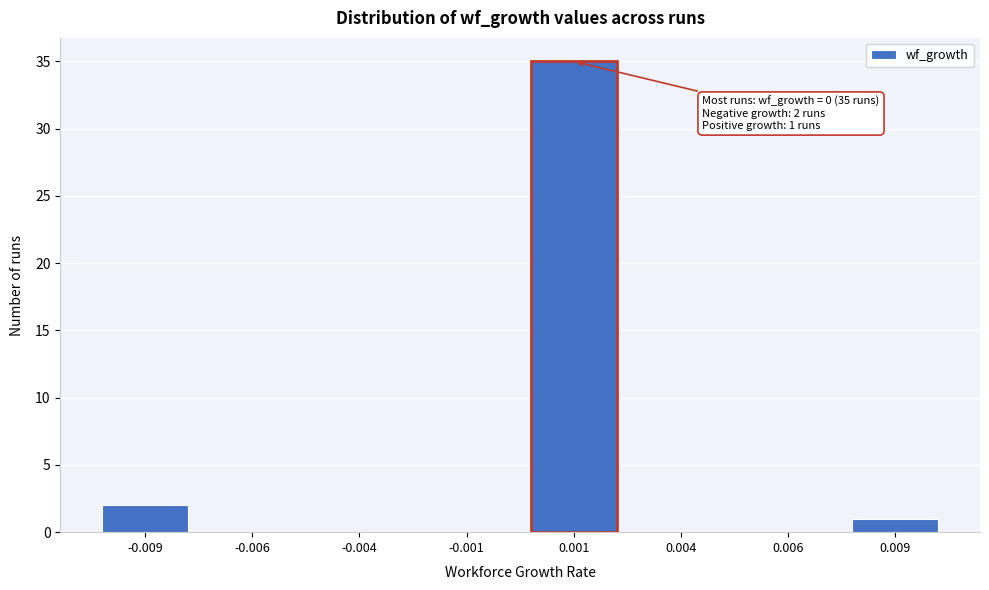

Reading right to left, extract all data points from this chart.

0.009=1	0.006=0	0.004=0	0.001=35	-0.001=0	-0.004=0	-0.006=0	-0.009=2